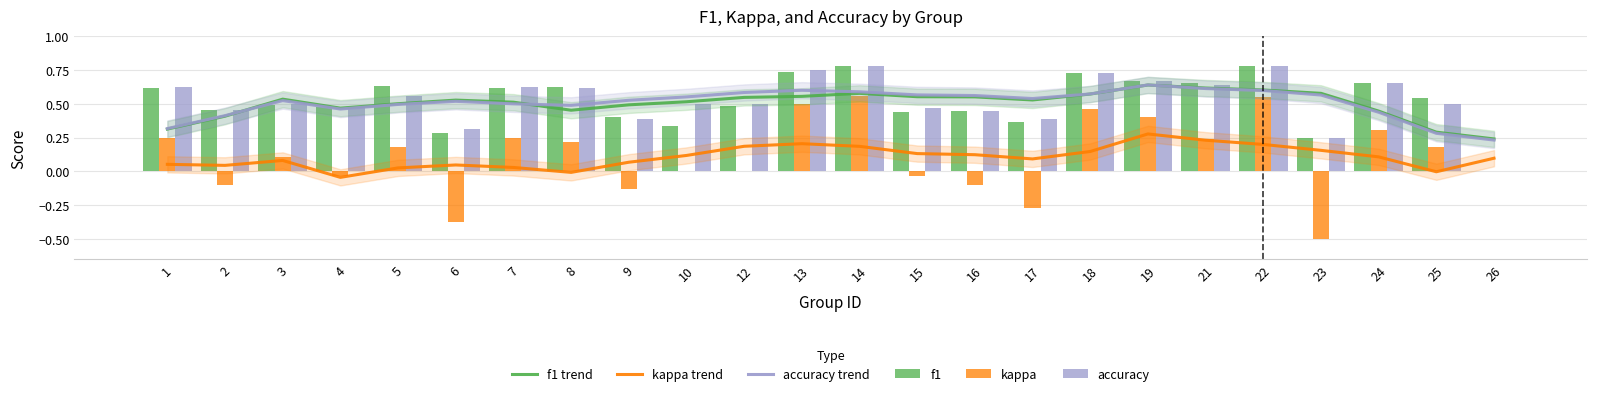

Where is f1 nearest to the value 0?

26